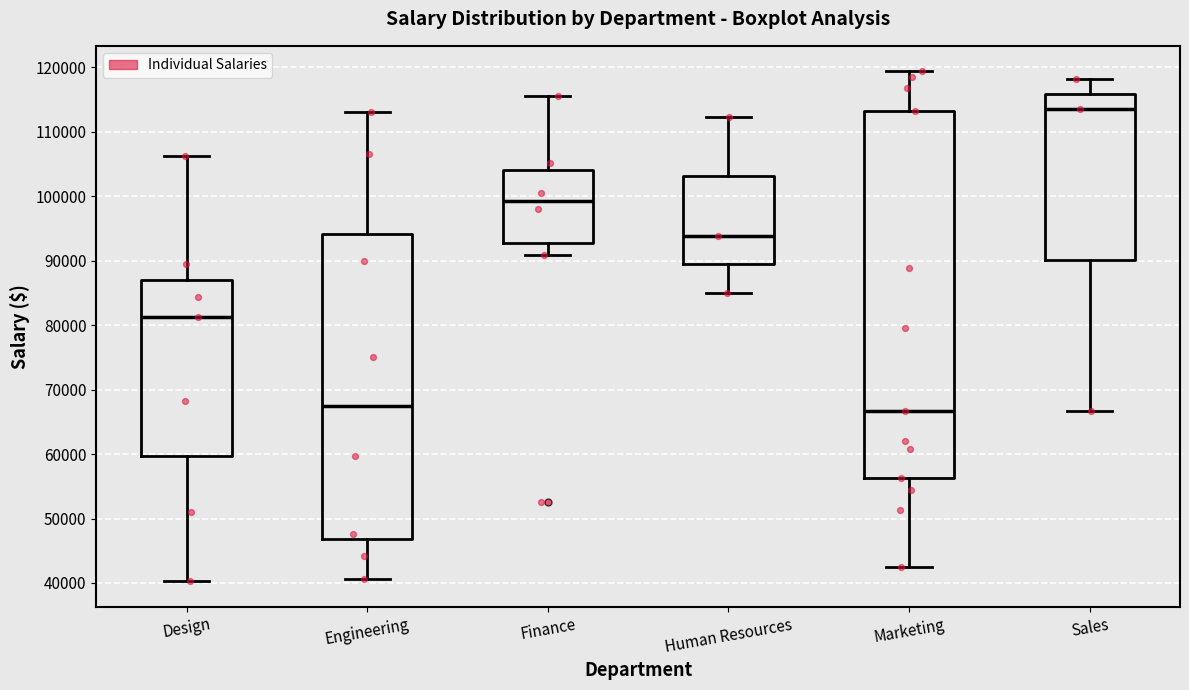

Reading left to right, transcribe this box plot: for each box, give where its median line is, the range the box spans, and where its two whiskers end, as read against the y-axis. The values are not printed on the chart, so give them approximately, as read against the axis.

Design: median 81000, box 60000 to 87000, whiskers 40000 to 106000
Engineering: median 67000, box 47000 to 94000, whiskers 41000 to 113000
Finance: median 99000, box 93000 to 104000, whiskers 91000 to 116000
Human Resources: median 94000, box 89000 to 103000, whiskers 85000 to 112000
Marketing: median 67000, box 56000 to 113000, whiskers 42000 to 119000
Sales: median 114000, box 90000 to 116000, whiskers 67000 to 118000